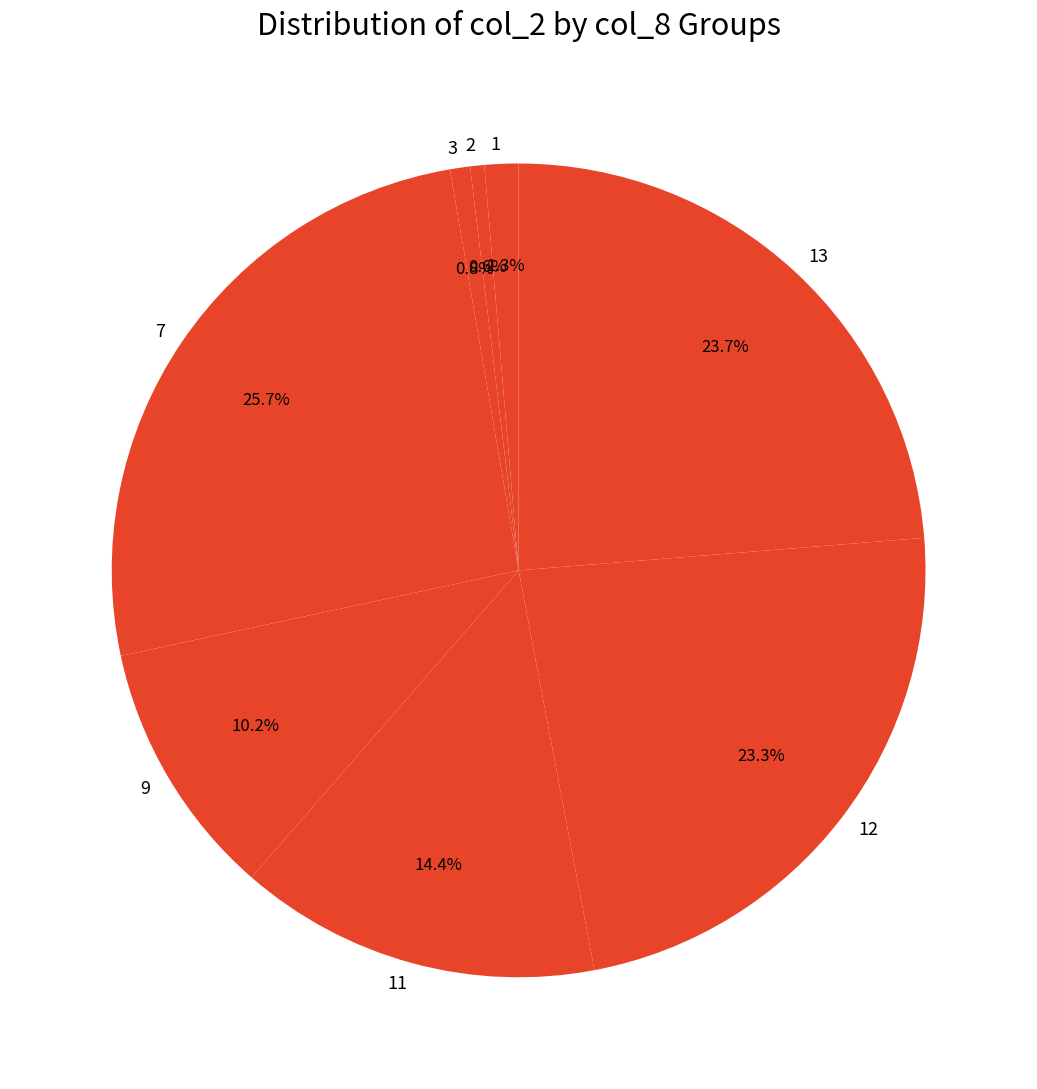

What is the largest slice in the pie chart?

7